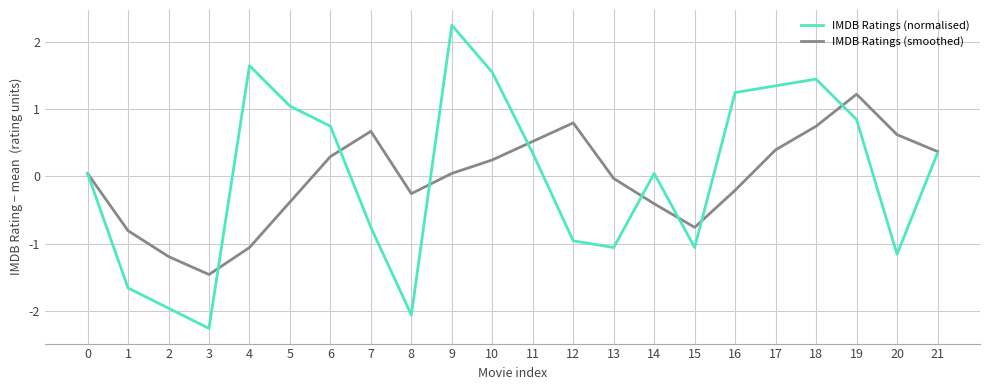

What is the sum of the IMDB Ratings (normalised) values at 19 and 15?

-0.2